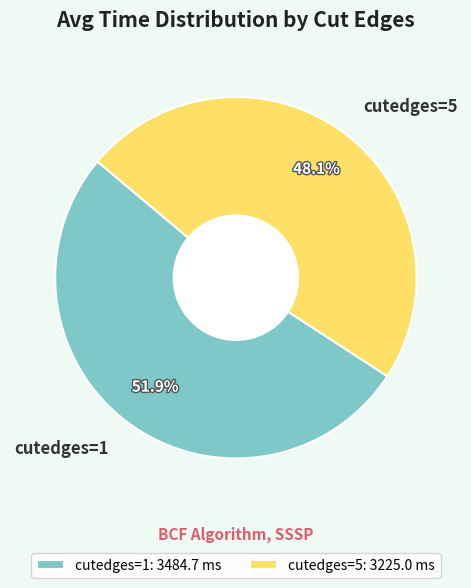

Is there a majority slice in this chart?

Yes